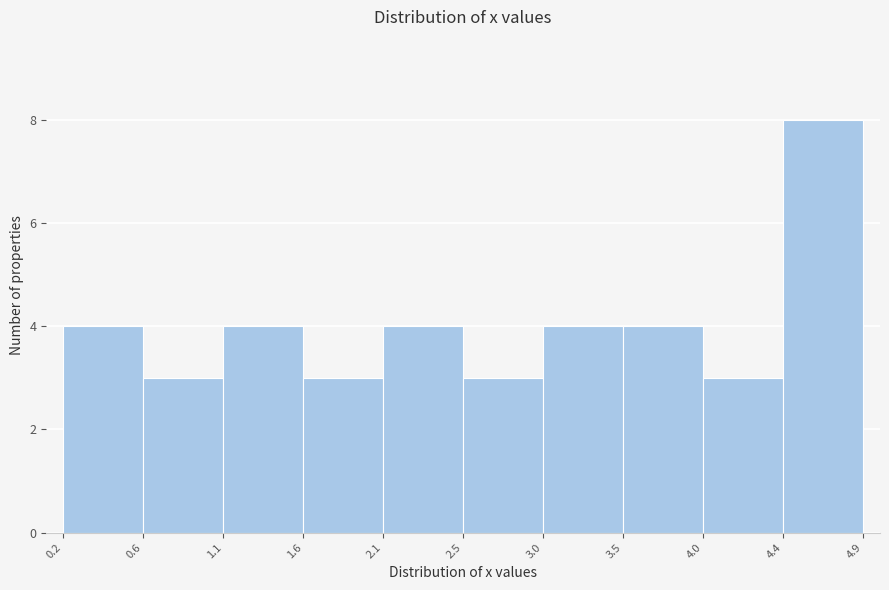

Which range on the x-axis has the tallest bar?

4.4 to 4.9